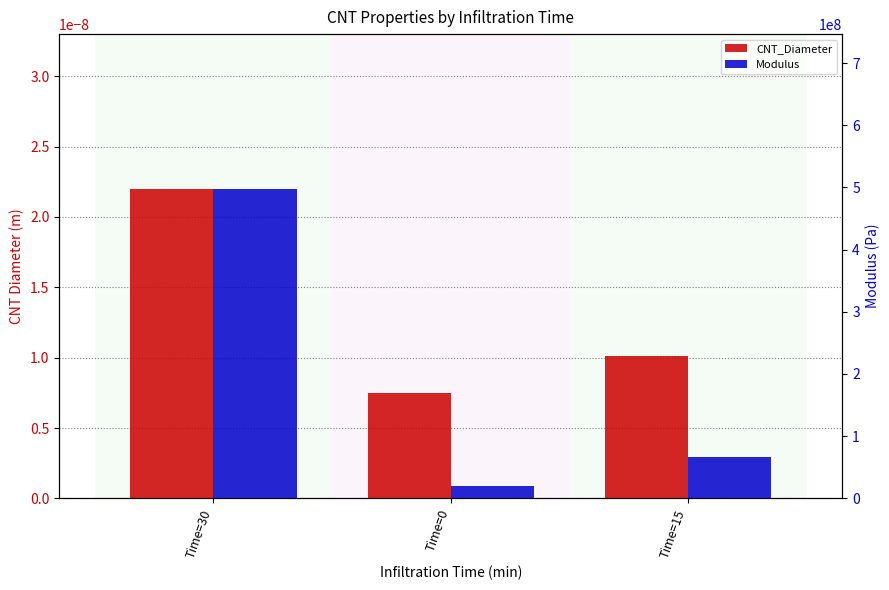

Which has a higher value, Time=15 or Time=0?

Time=15